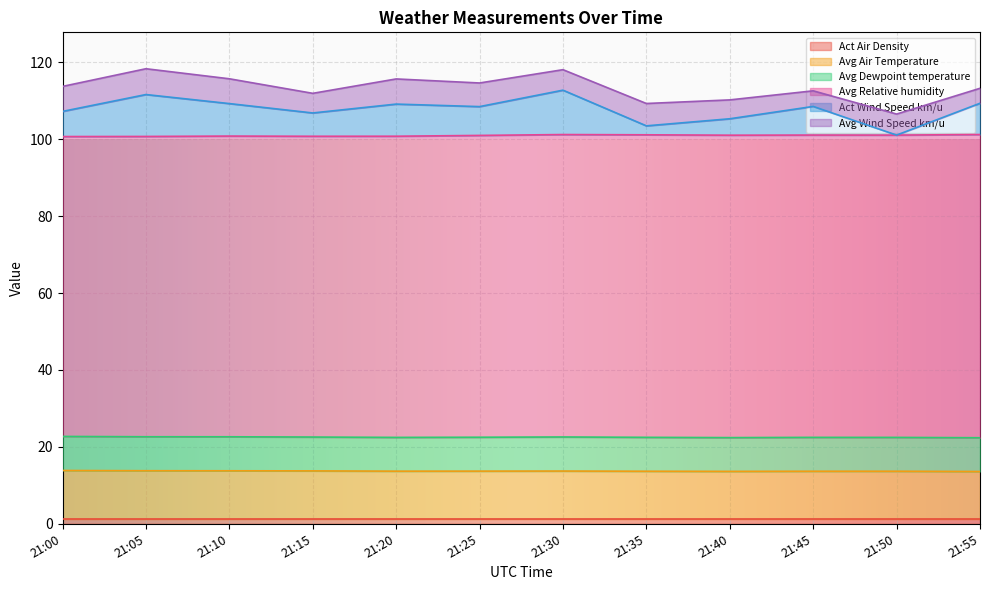

Which category has the lowest value in the Act Wind Speed km/u series?

21:50